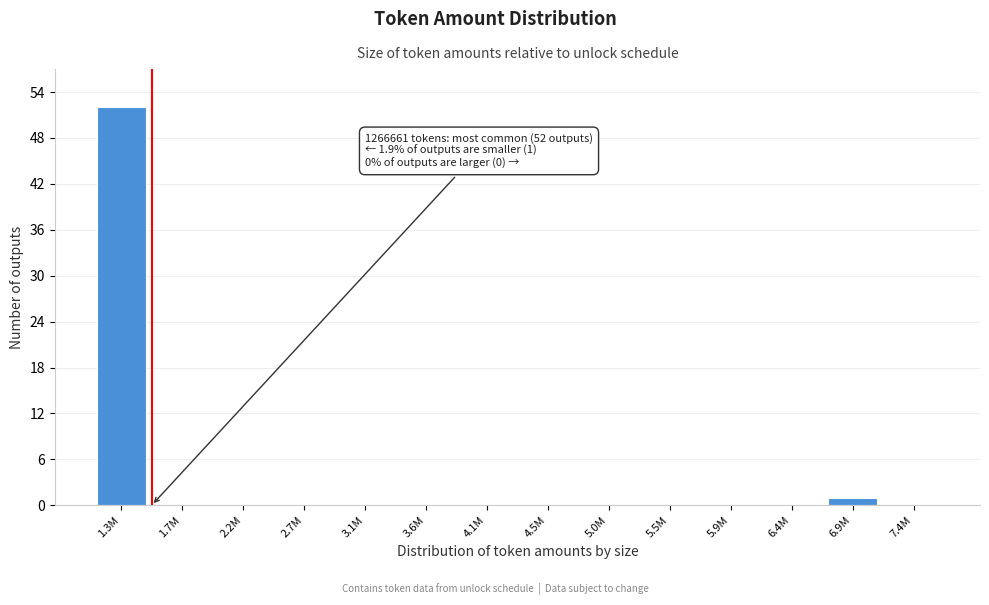

Reading left to right, what are all the values shown in this chart?

1.3M=52	1.7M=0	2.2M=0	2.7M=0	3.1M=0	3.6M=0	4.1M=0	4.5M=0	5.0M=0	5.5M=0	5.9M=0	6.4M=0	6.9M=1	7.4M=0